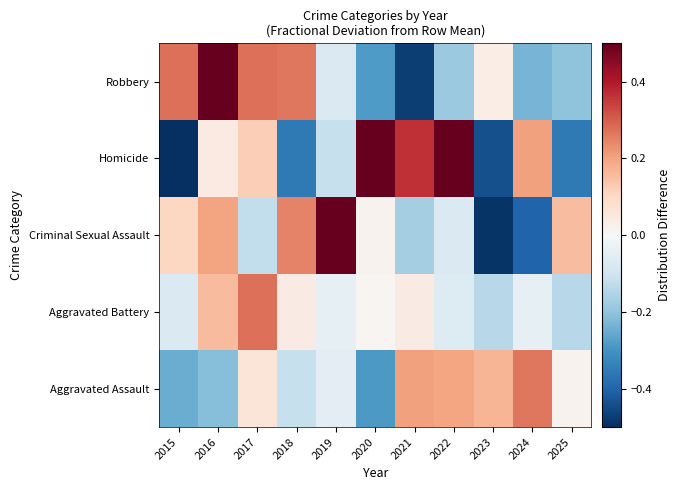

How many series are shown in this chart?

5